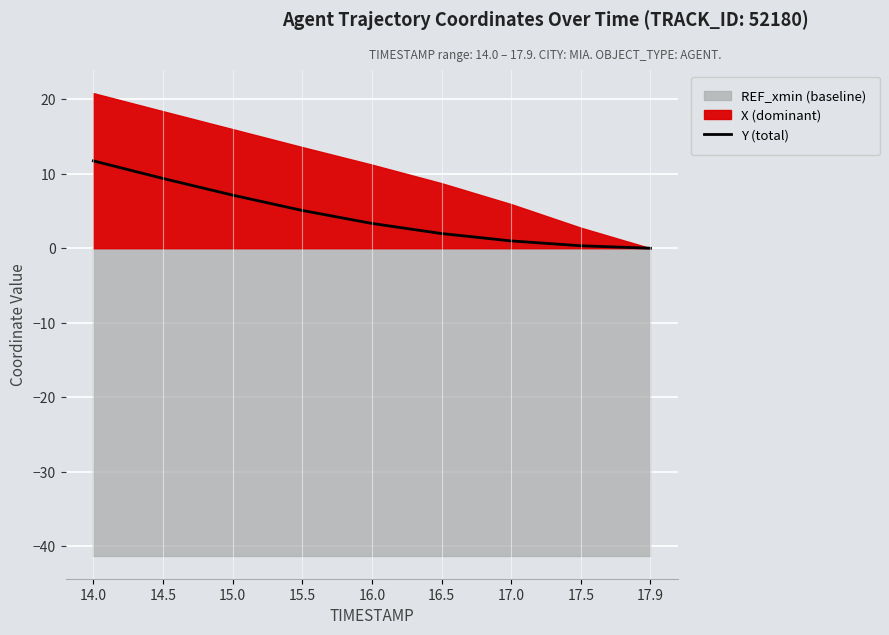

What is the difference between the values at 15.0 and 14.5?

2.2